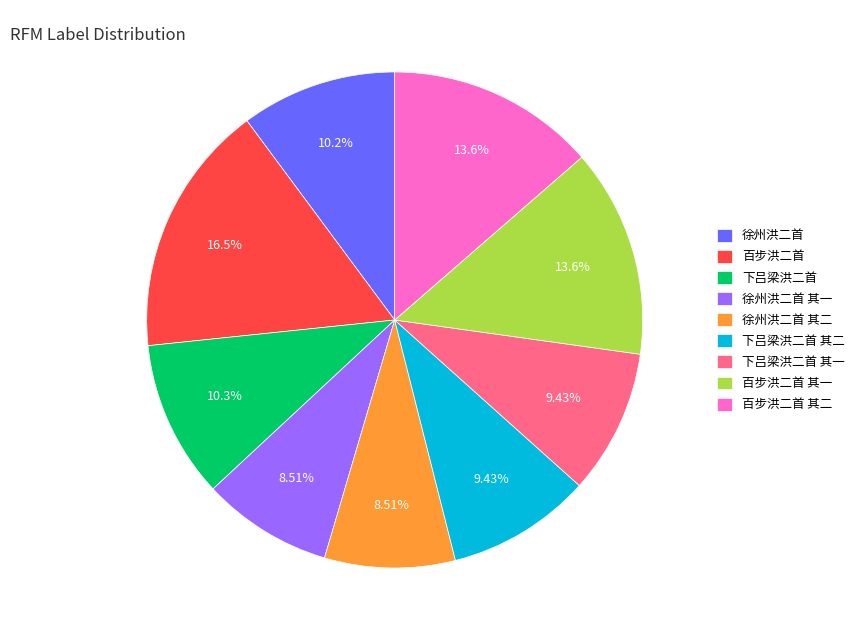

Combined, do 下吕梁洪二首 and 徐州洪二首 其一 account for over 50%?

No